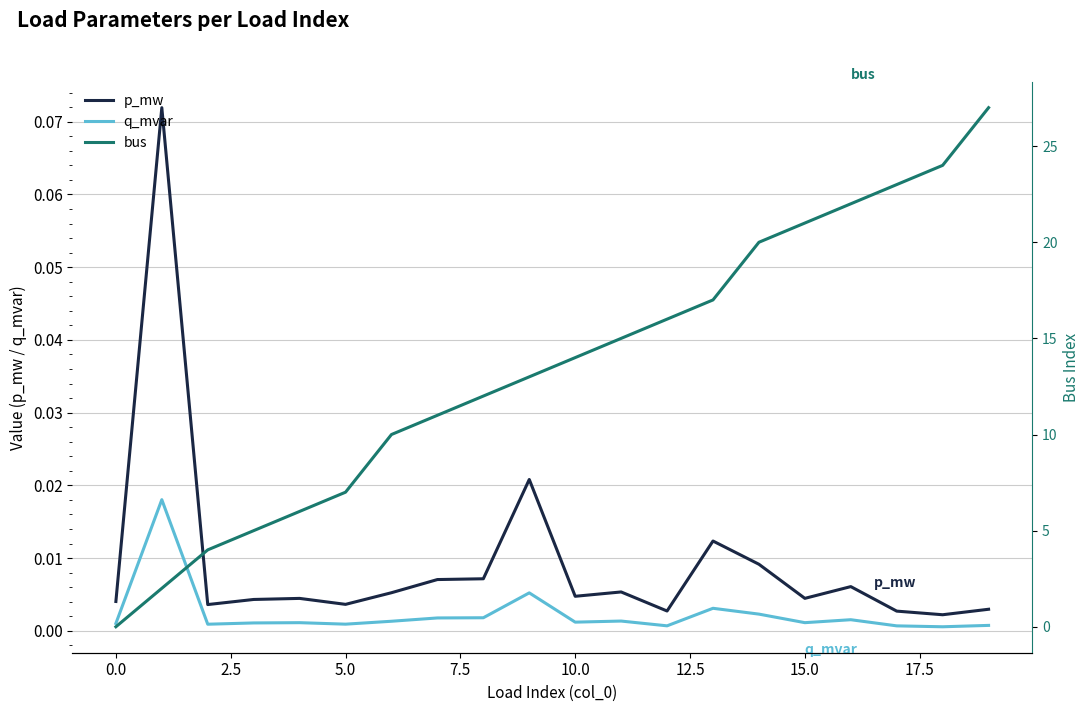

At how many categories does at least one series exceed 17?

6